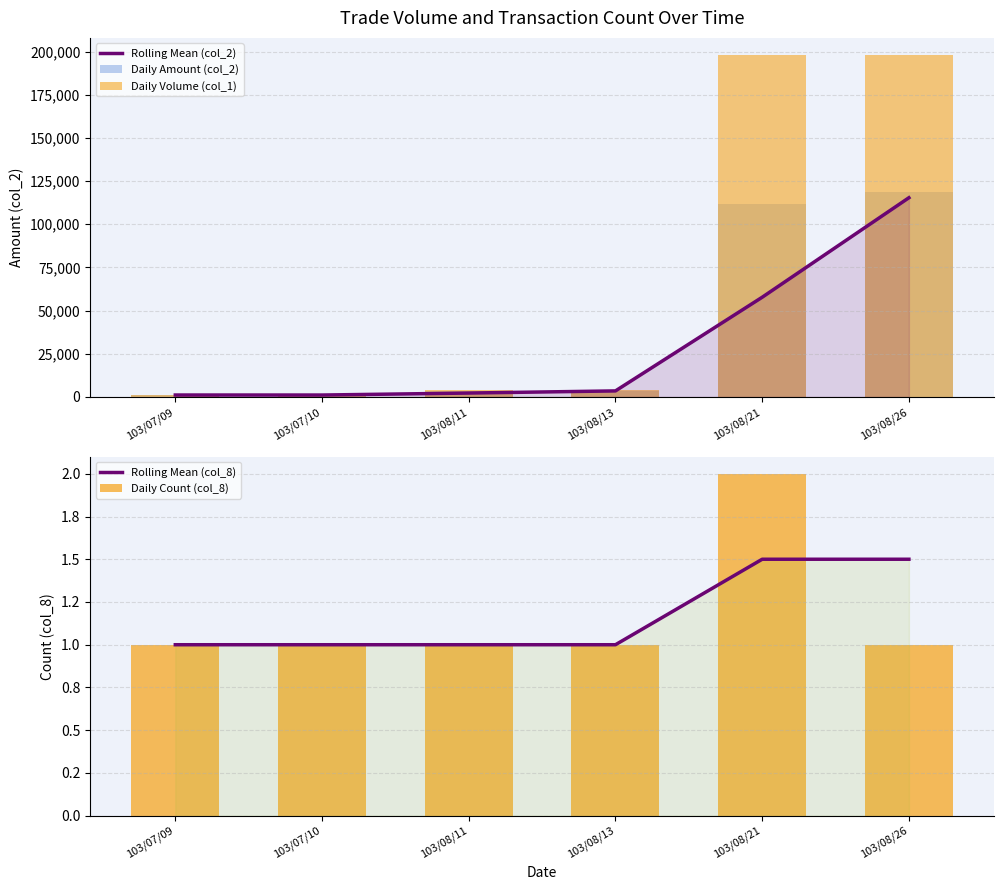

What is the average value of the Daily Count (col_8) series?

1.2